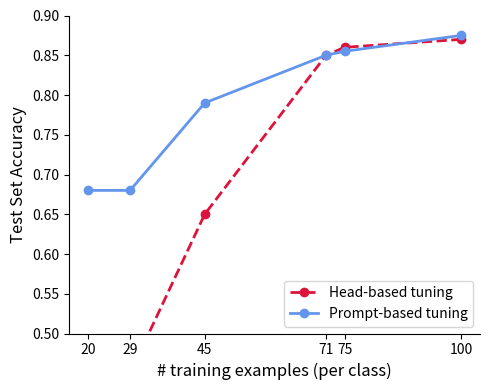

The value of Prompt-based tuning at 45 is 0.8. True or false?

True